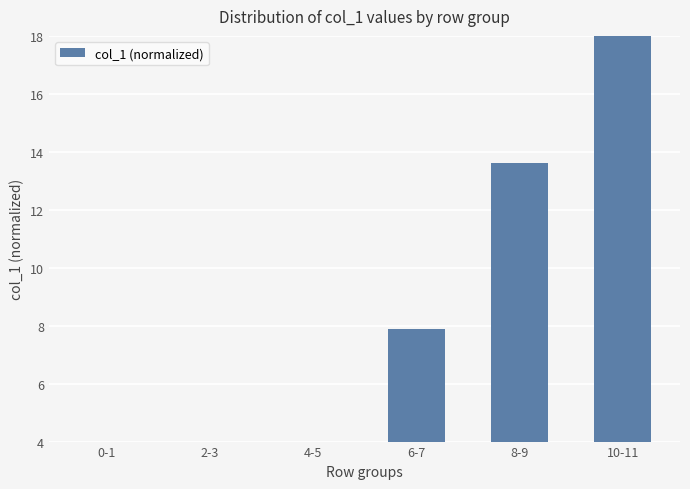

Are the bars grouped side by side (vs. stacked)?

No